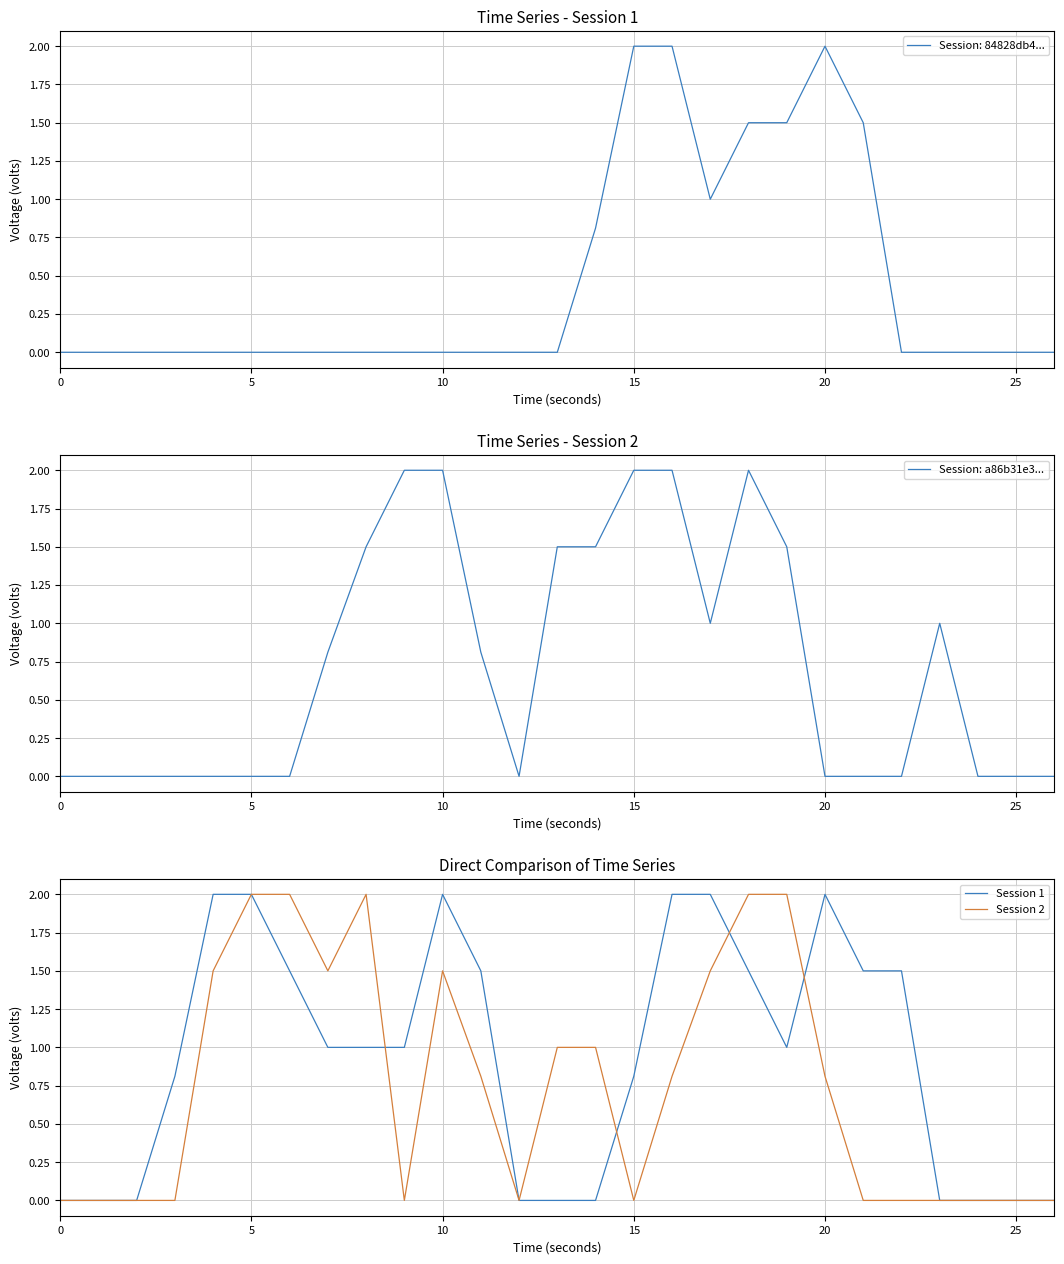

Which has a higher value, 21 or 12?

21